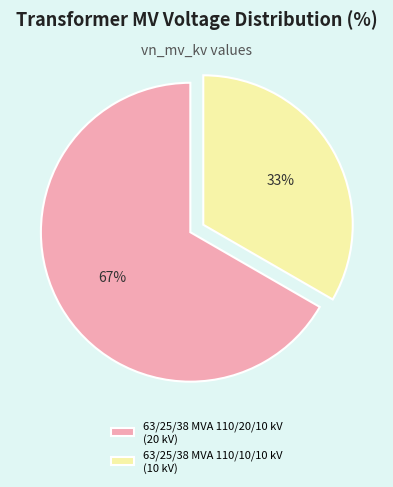

Is it true that 63/25/38 MVA 110/10/10 kV is 33% of the pie?

True